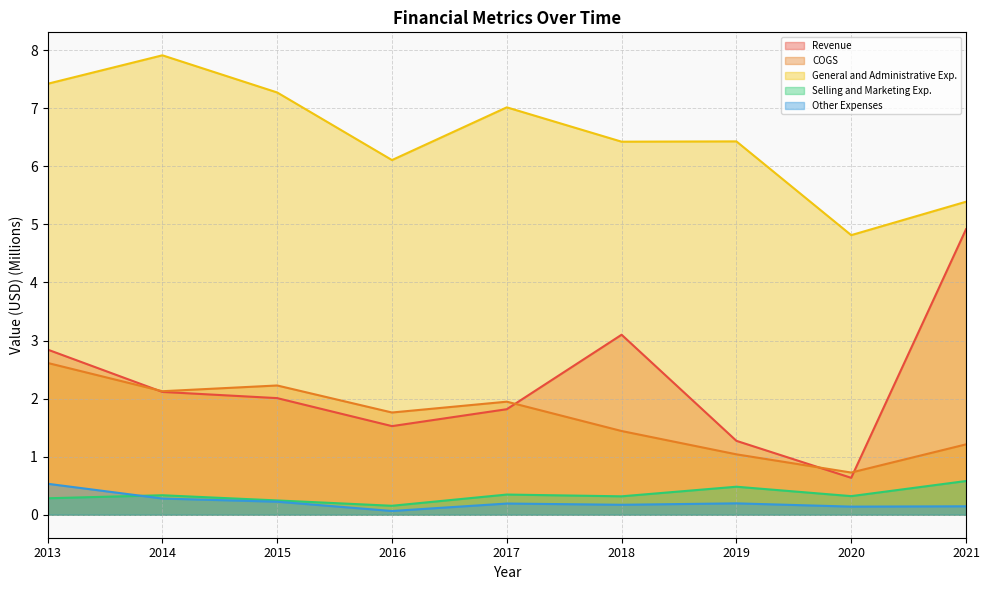

What is the value of the Selling and Marketing Exp. point at the 6th from the left?

0.3